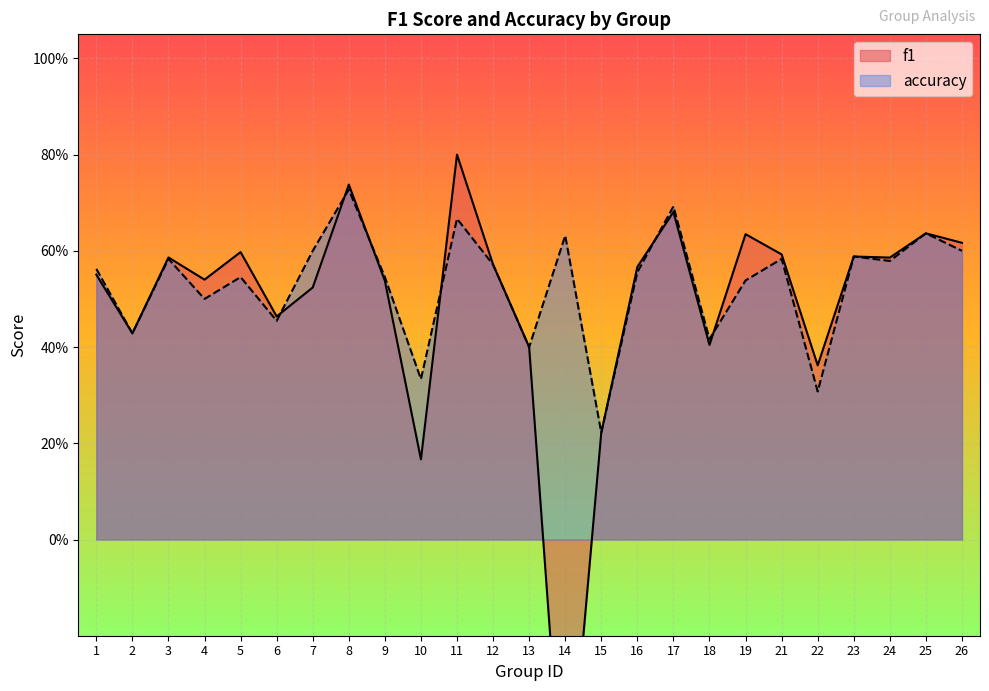

How many lines are shown in the chart?

2